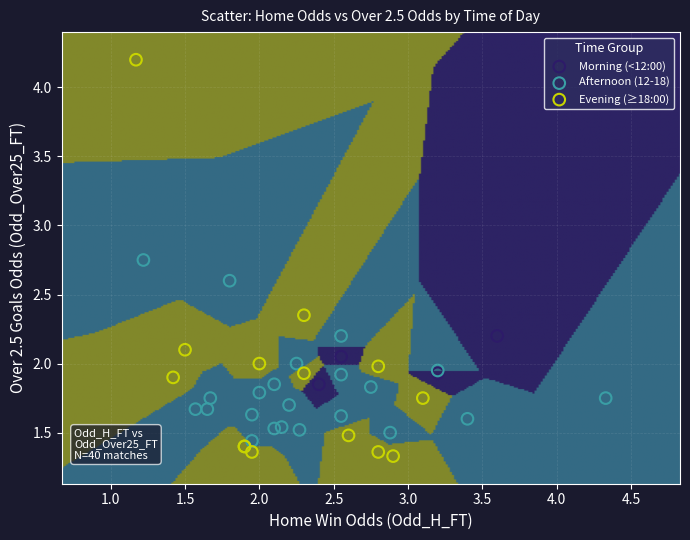

Which series contains the lowest Y value?

Evening (≥18:00)